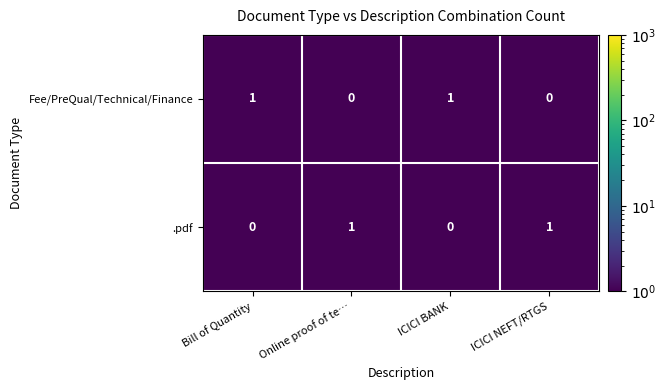

Count the number of data series in this chart.

2